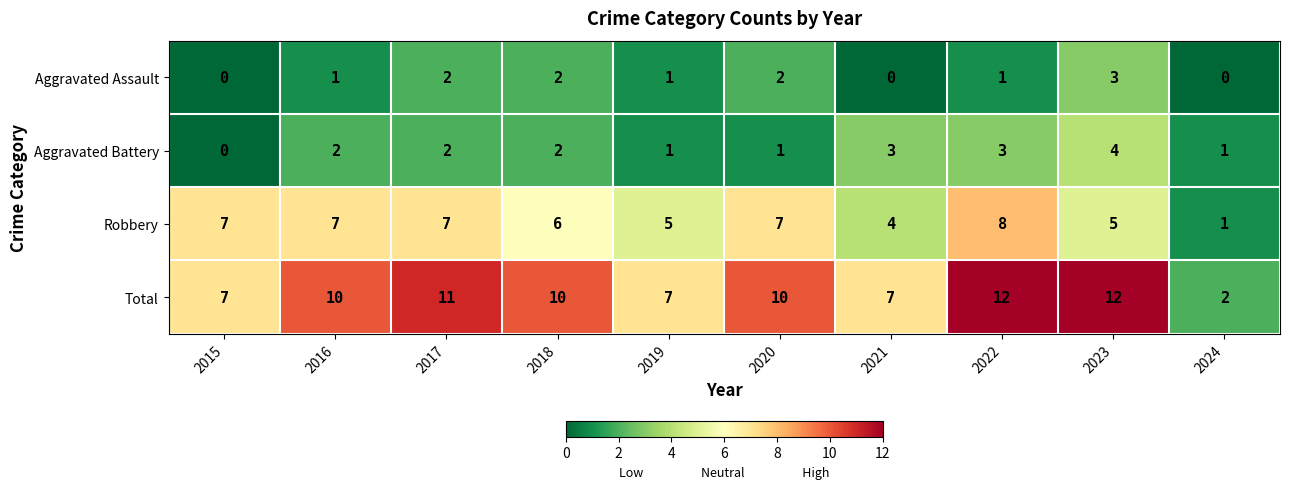

At how many categories does at least one series exceed 8?

6